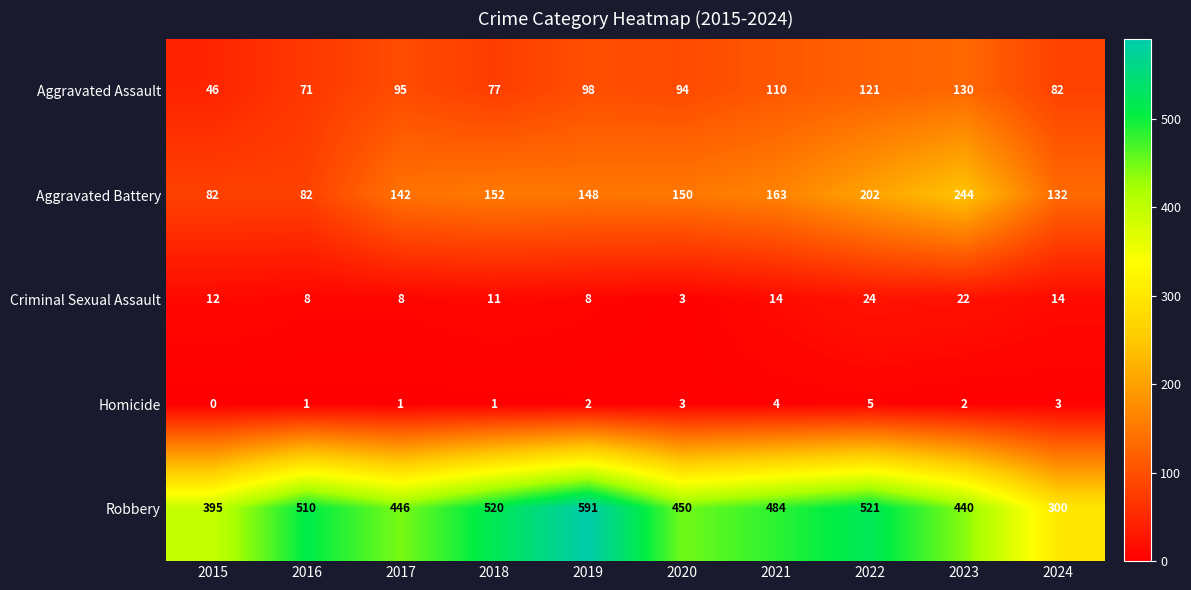

Which series has the largest total across all categories?

Robbery